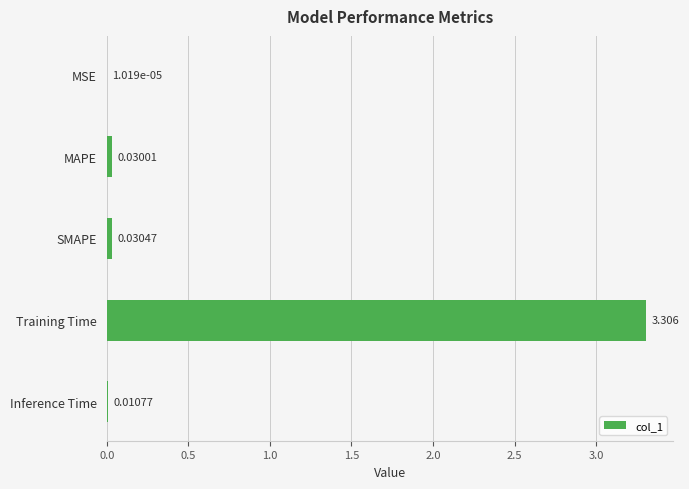

Which category has the highest value across all series?

Training Time